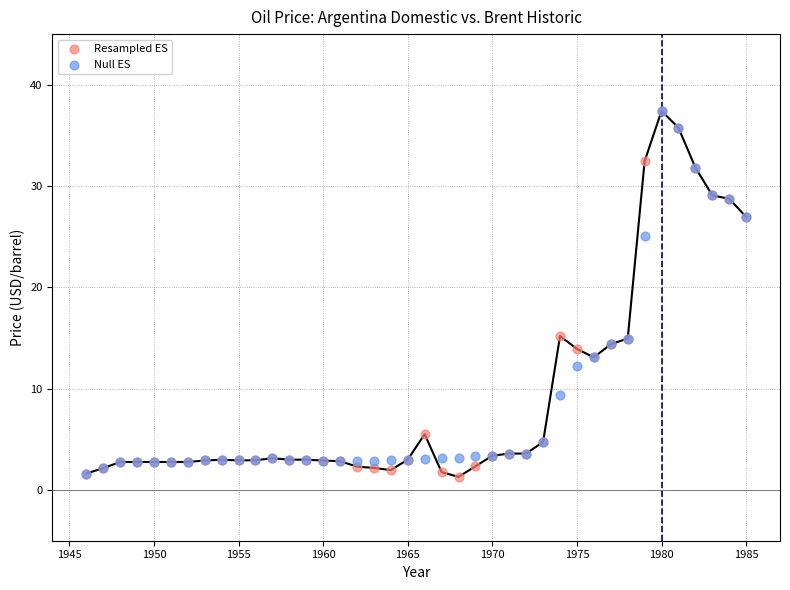

What are all the series names shown in the legend?

Resampled ES, Null ES